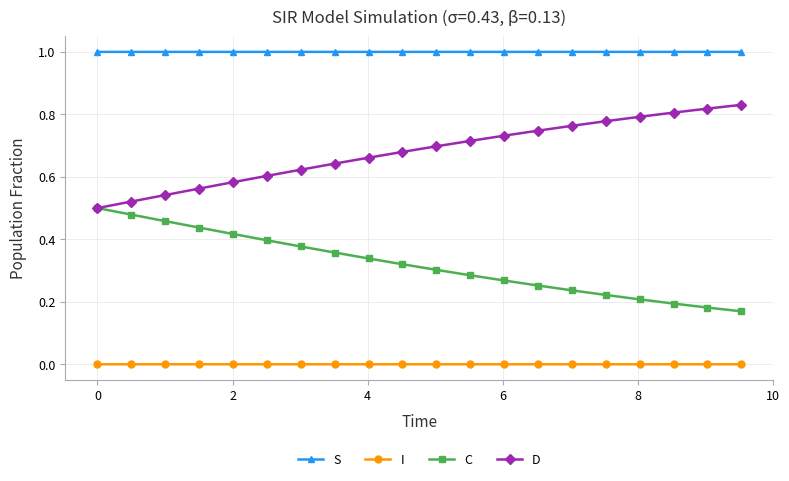

Does the chart have visible grid lines?

Yes